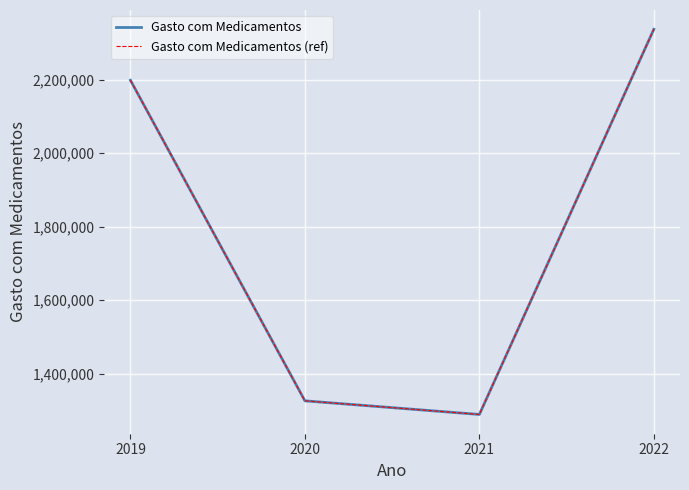

Does the chart have visible grid lines?

Yes